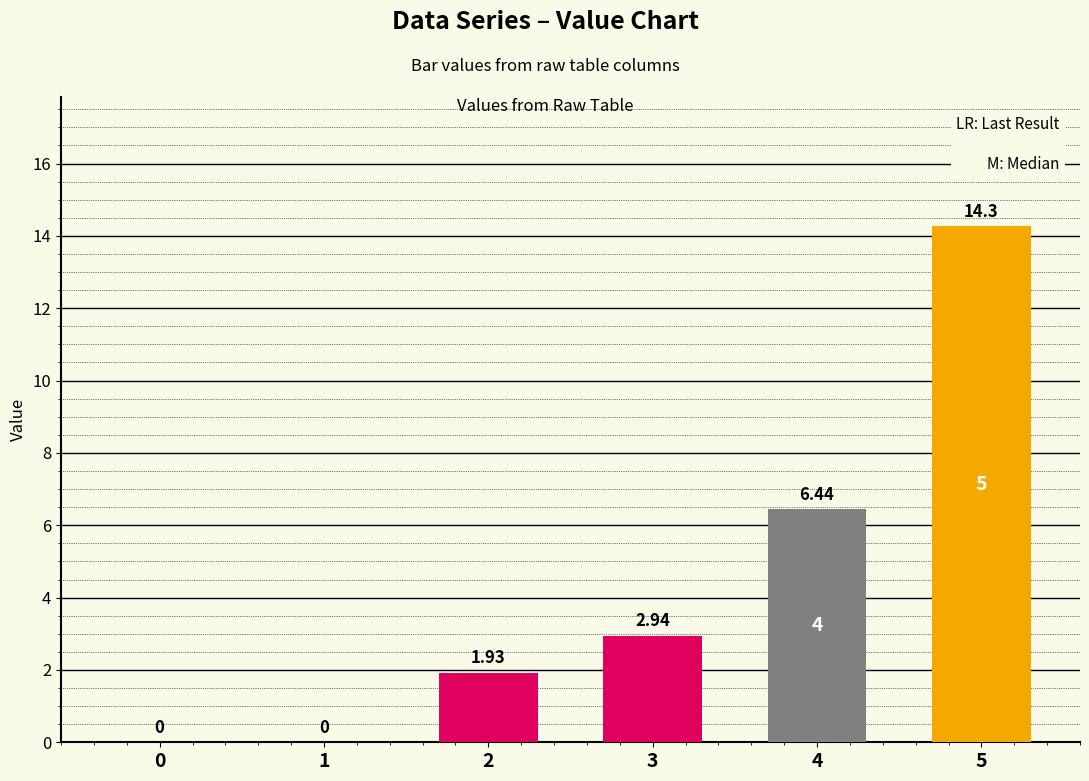

Which has a higher value, 2 or 5?

5